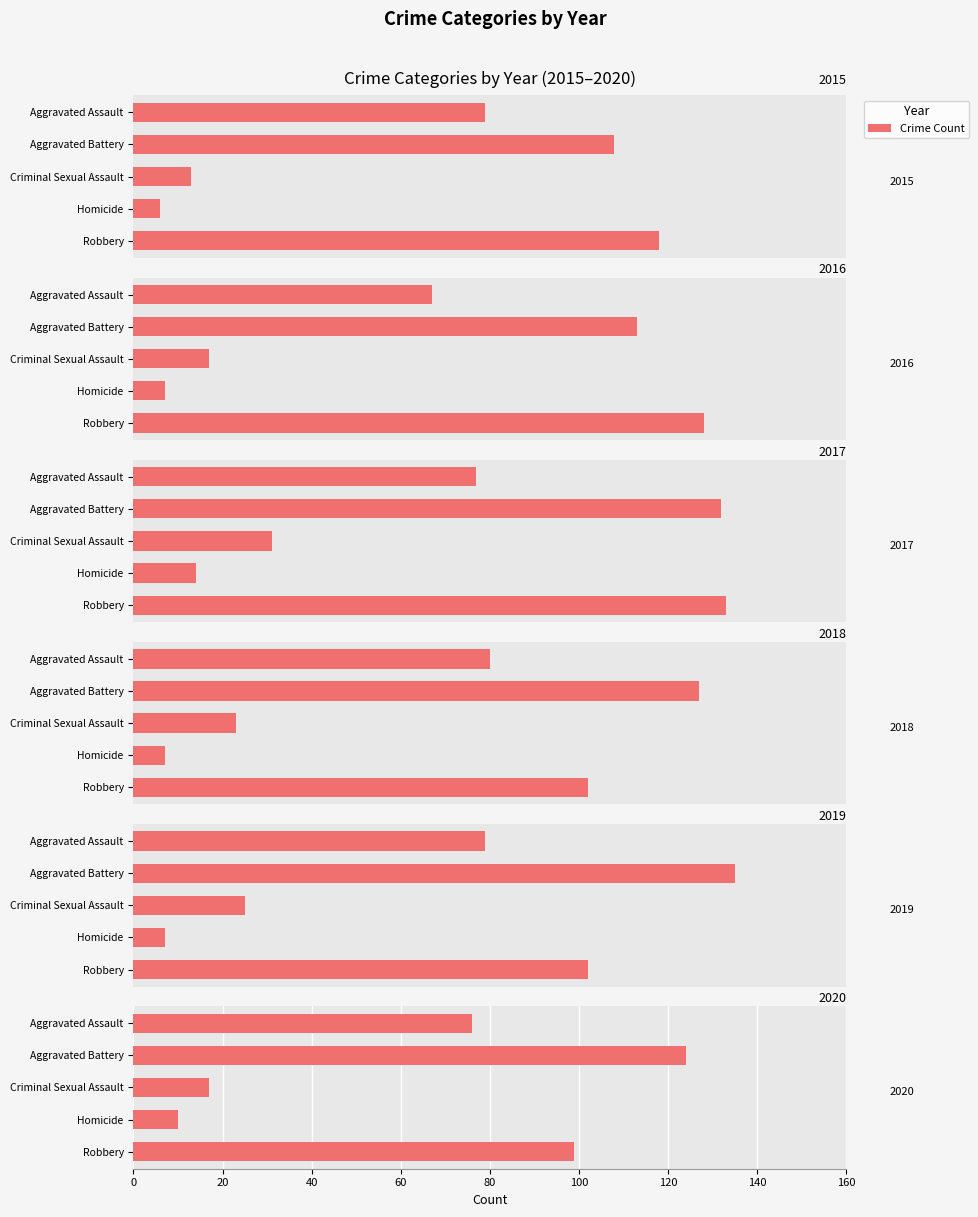

Reading left to right, transcribe all the data shown in this chart.

2015: 79	108	13	6	118
2016: 67	113	17	7	128
2017: 77	132	31	14	133
2018: 80	127	23	7	102
2019: 79	135	25	7	102
2020: 76	124	17	10	99